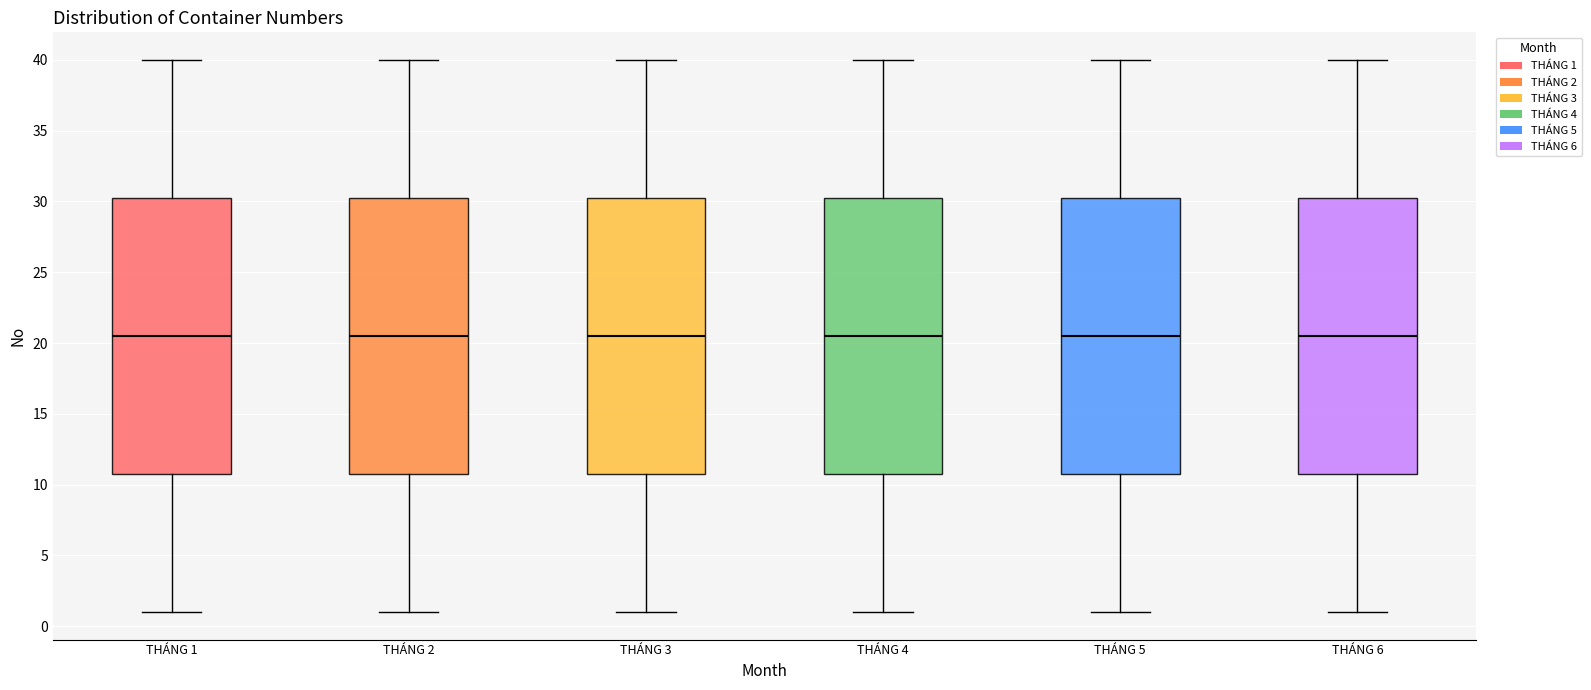

Reading left to right, read every box against the y-axis: the position of its median line, the range the box covers, and the ends of its whiskers. The values are not printed on the chart, so give them approximately, as read against the axis.

THÁNG 1: median 20.5, box 11.0 to 30.5, whiskers 1.0 to 40.0
THÁNG 2: median 20.5, box 11.0 to 30.5, whiskers 1.0 to 40.0
THÁNG 3: median 20.5, box 11.0 to 30.5, whiskers 1.0 to 40.0
THÁNG 4: median 20.5, box 11.0 to 30.5, whiskers 1.0 to 40.0
THÁNG 5: median 20.5, box 11.0 to 30.5, whiskers 1.0 to 40.0
THÁNG 6: median 20.5, box 11.0 to 30.5, whiskers 1.0 to 40.0